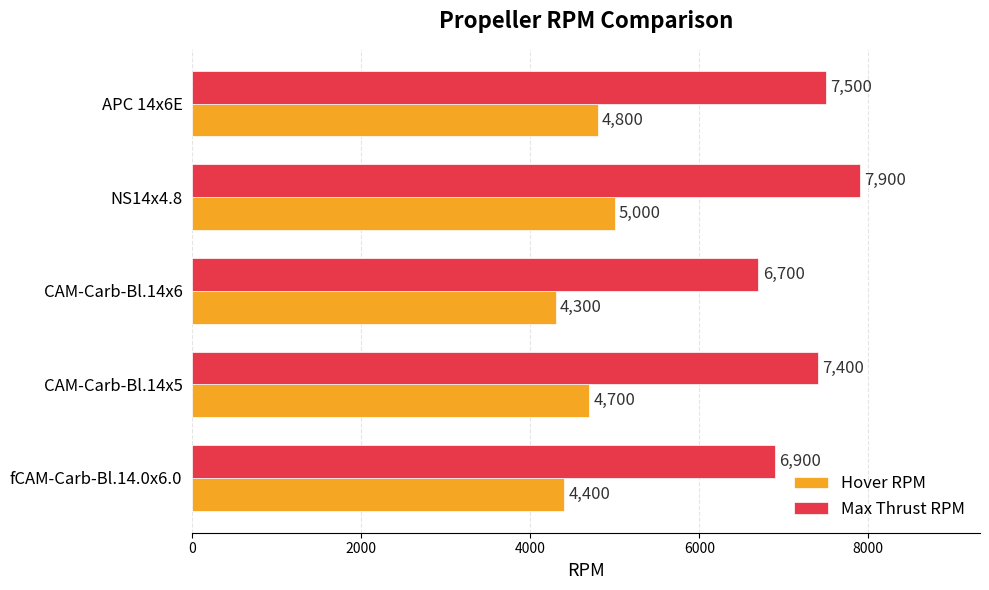

Is it true that Hover RPM equals 8060 at CAM-Carb-Bl.14x5?

False